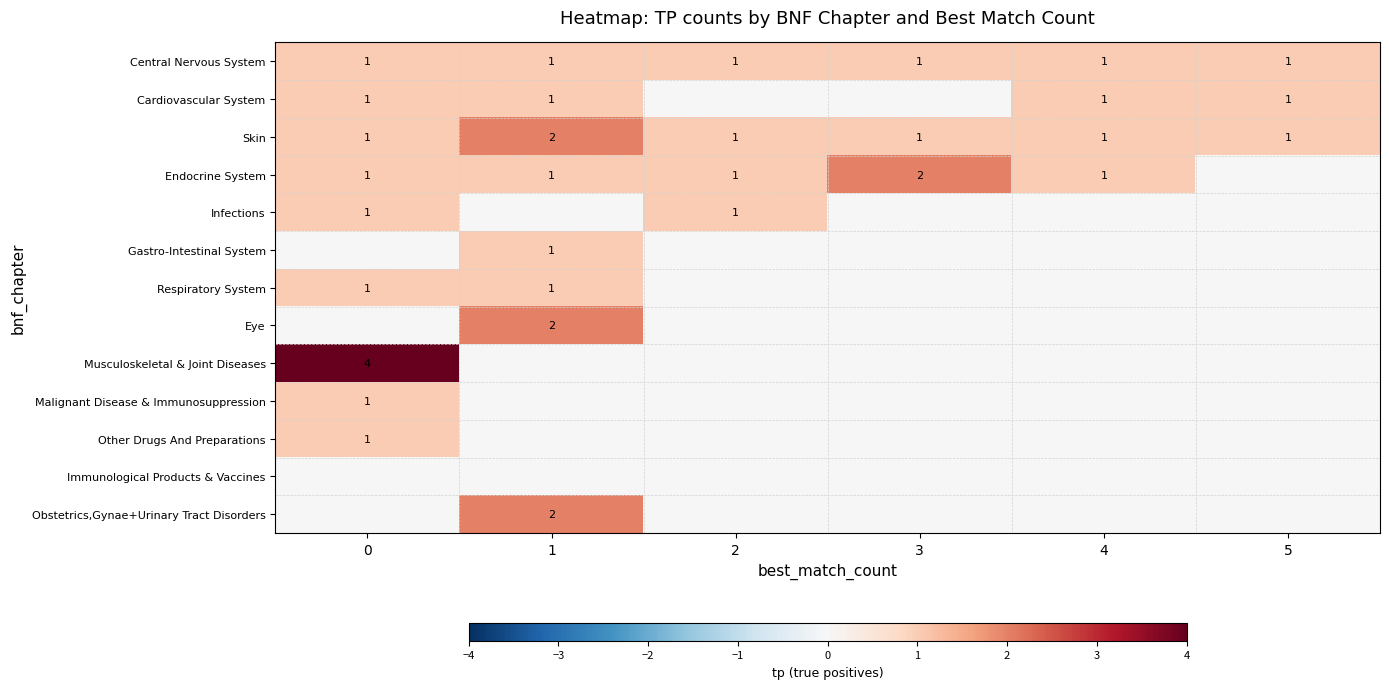

True or false: Obstetrics,Gynae+Urinary Tract Disorders has a value of 3 at 1.

False